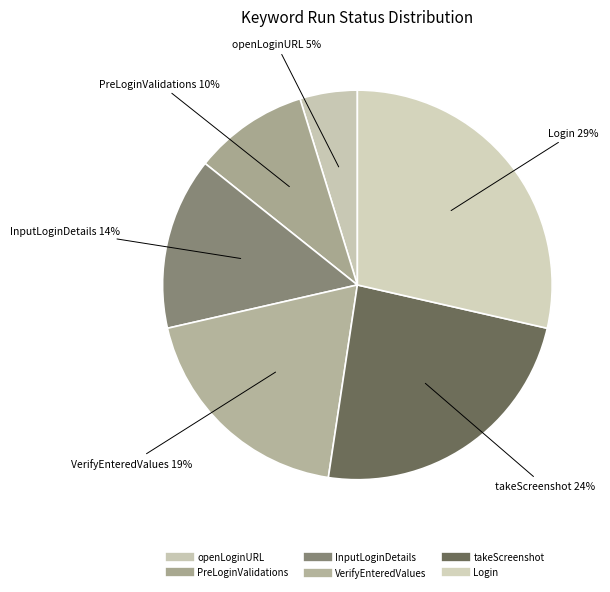

How many segments does this pie chart have?

6